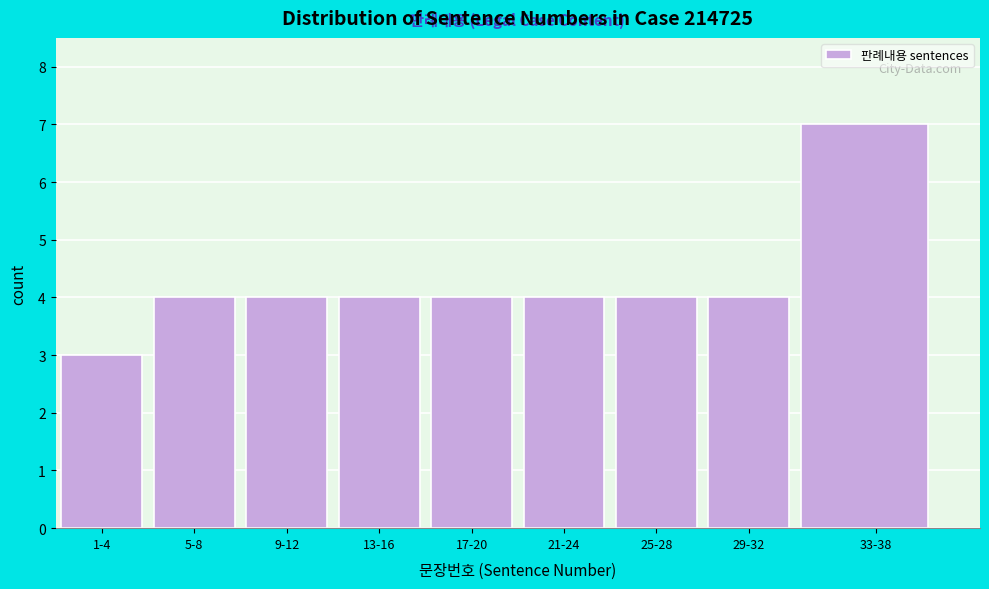

Reading left to right, list all the values displayed in this chart.

1-4=3	5-8=4	9-12=4	13-16=4	17-20=4	21-24=4	25-28=4	29-32=4	33-38=7